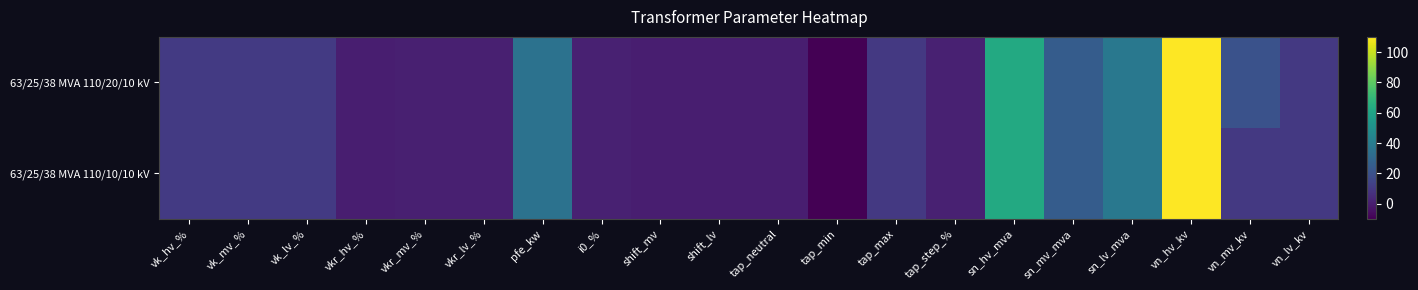

Which series has the widest spread of values?

63/25/38 MVA 110/20/10 kV